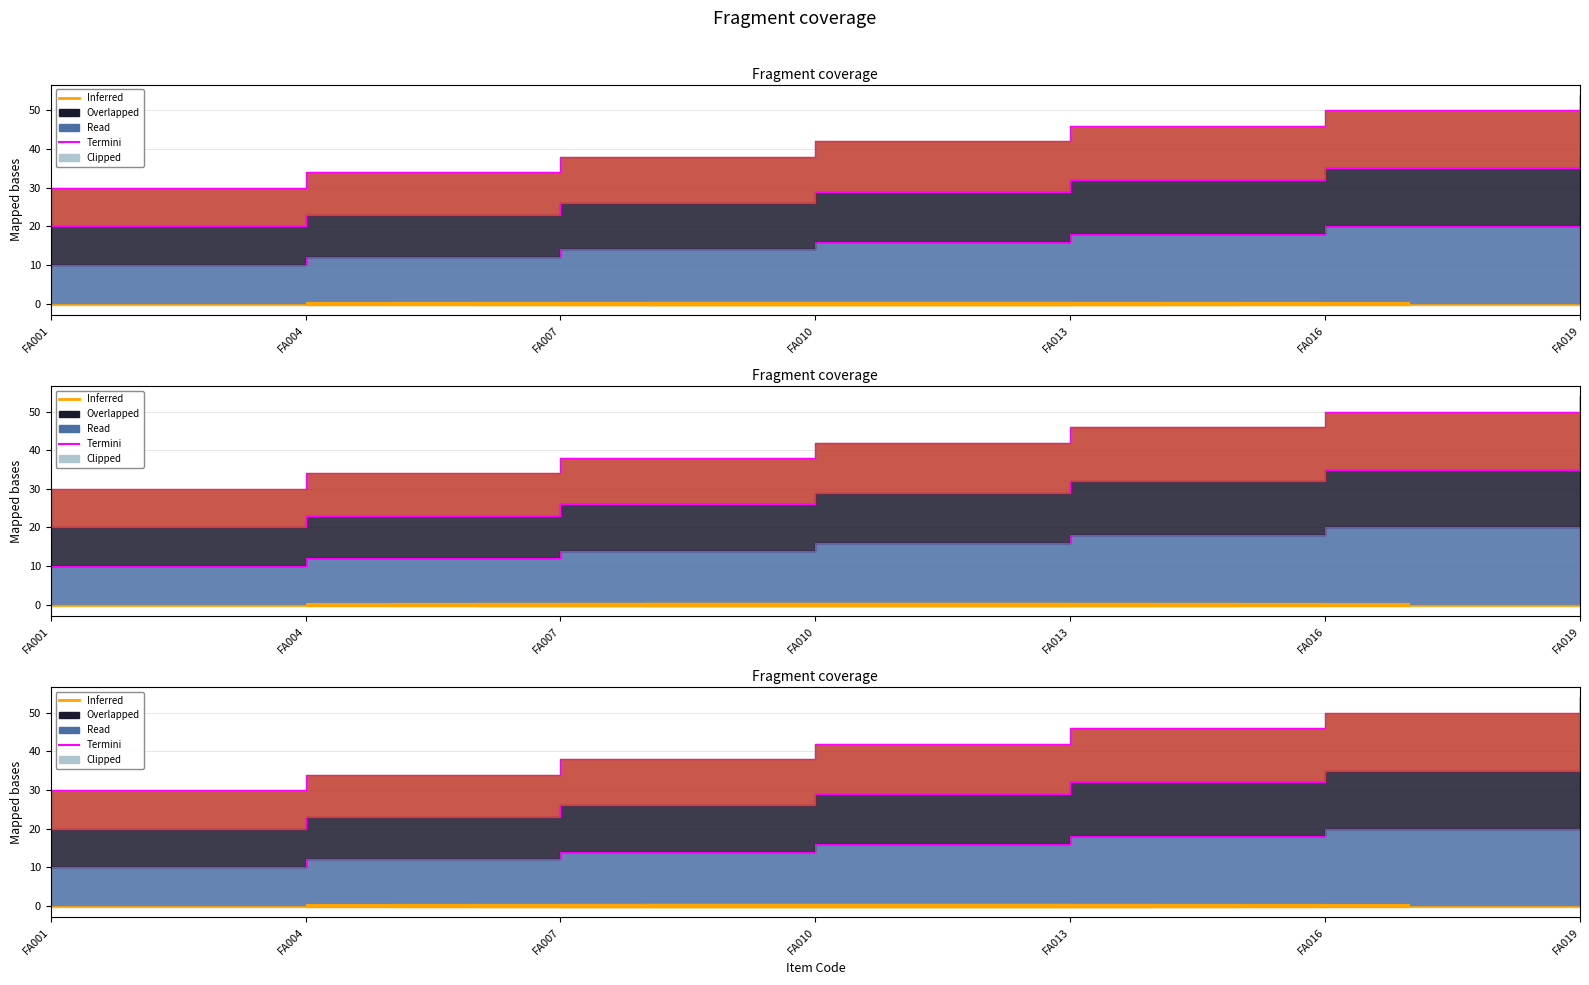

At which category does the chart reach its minimum across all series?

FA001